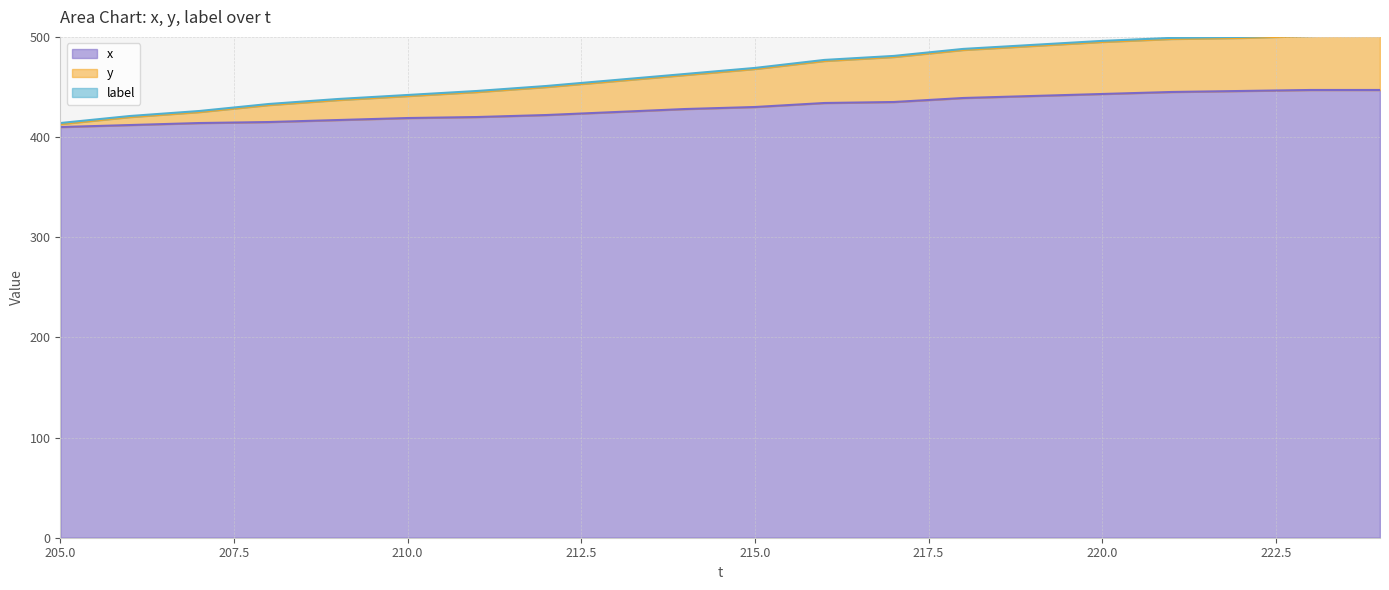

What is the maximum value for x?

447